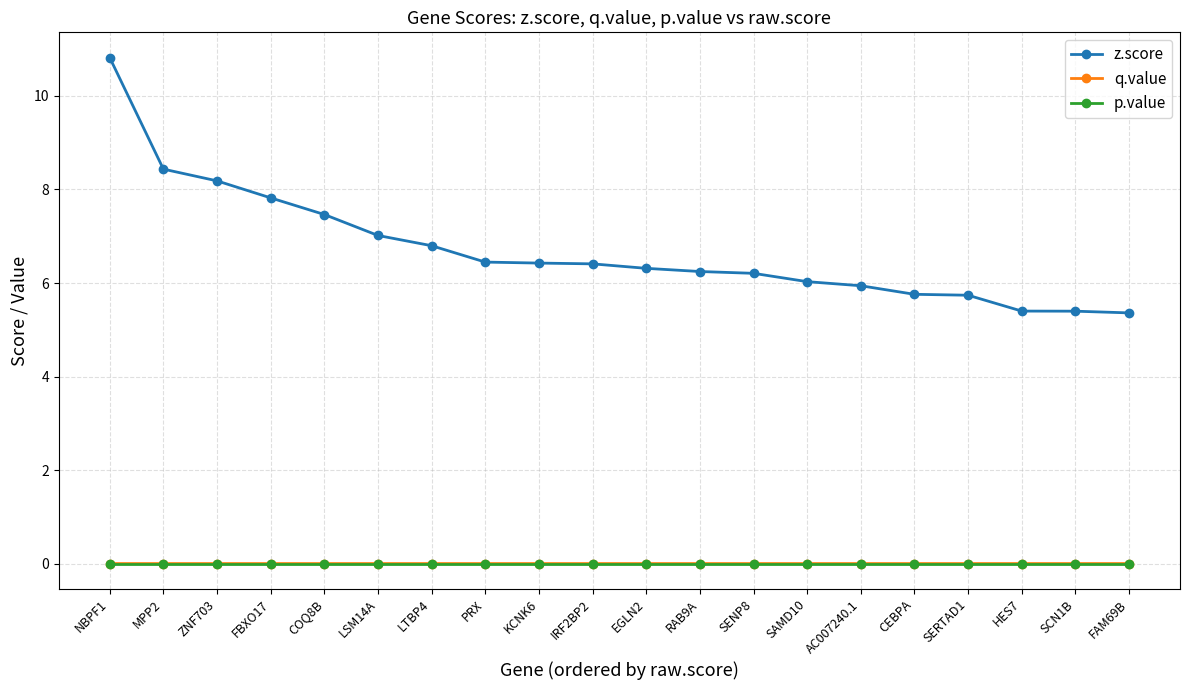

Which category has the highest value in the z.score series?

NBPF1